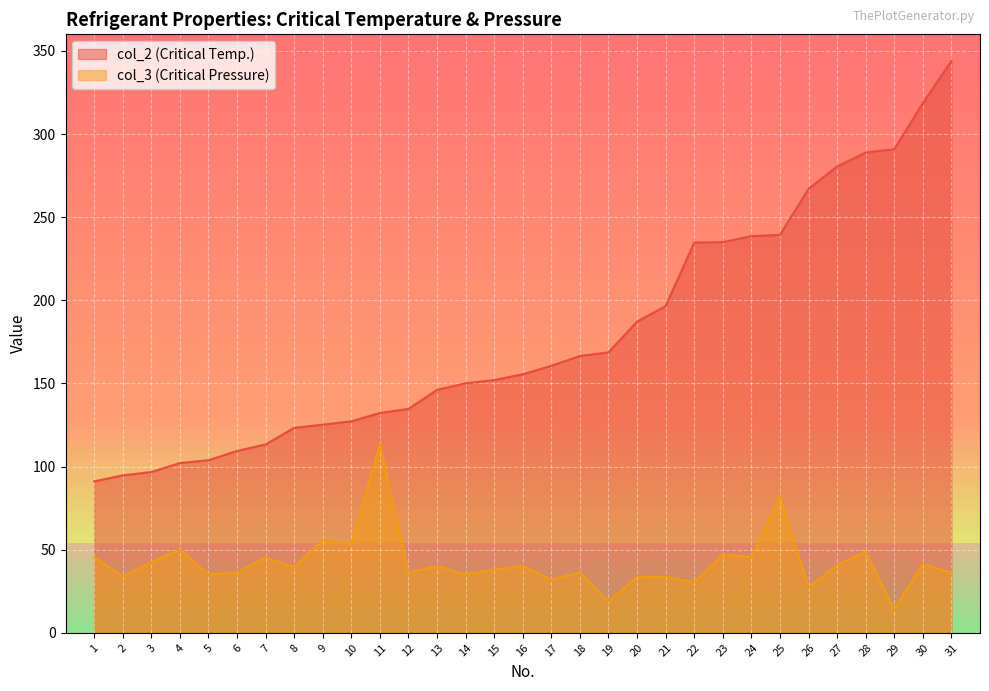

What are all the series names shown in the legend?

col_2 (Critical Temp.), col_3 (Critical Pressure)